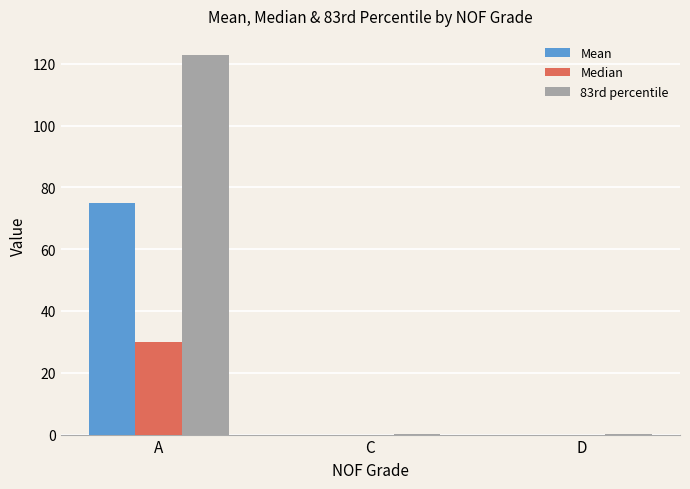

What is the sum of all Mean values?

75.1